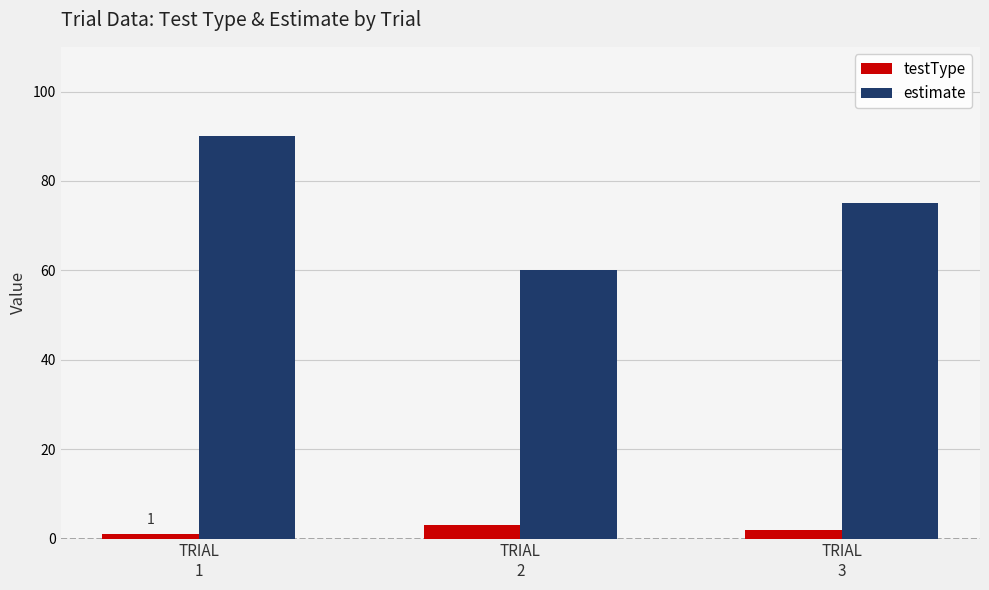

Rank the series at TRIAL
2 from highest to lowest value.

estimate, testType